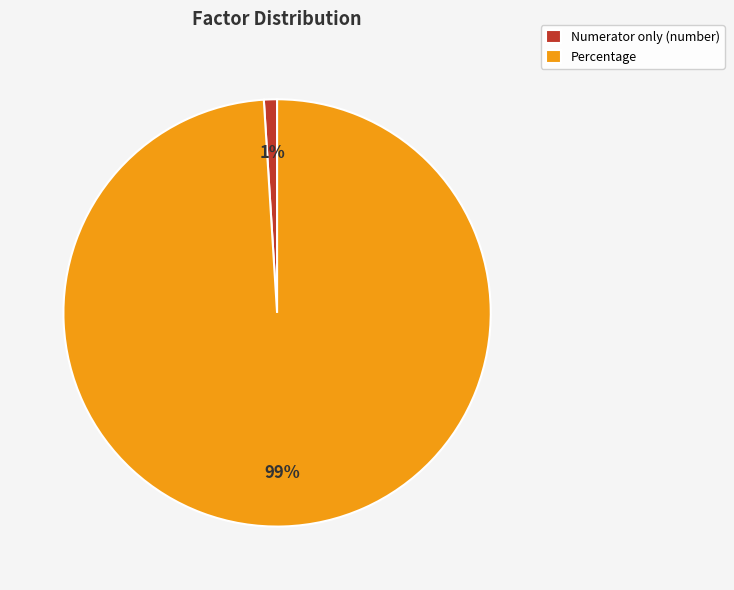

Which has a higher value, Percentage or Numerator only (number)?

Percentage